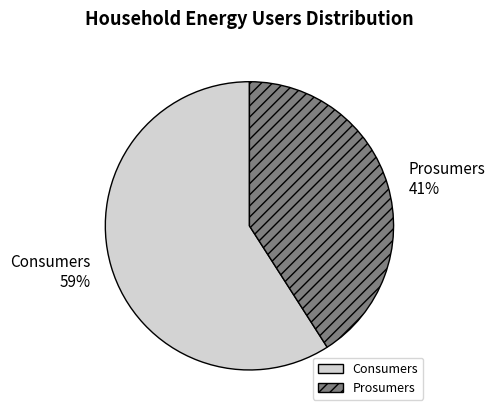

How many segments does this pie chart have?

2